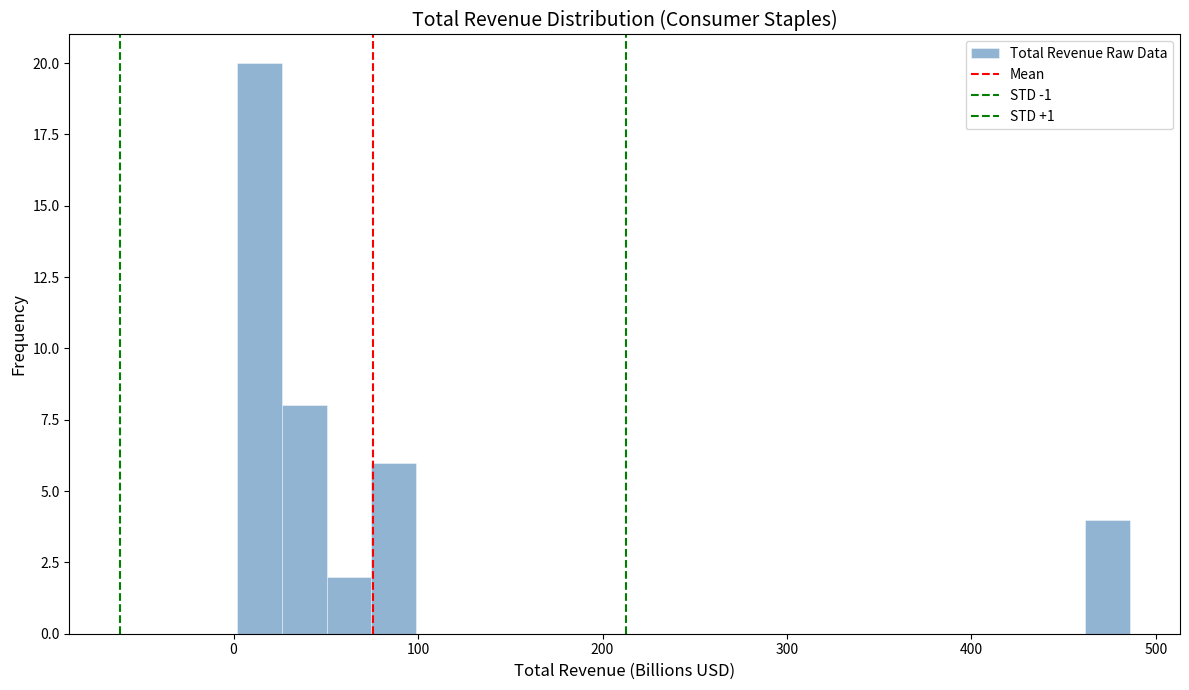

Around what value on the x-axis is the tallest bar? Give the approximate position of its centre, as read against the axis.

10